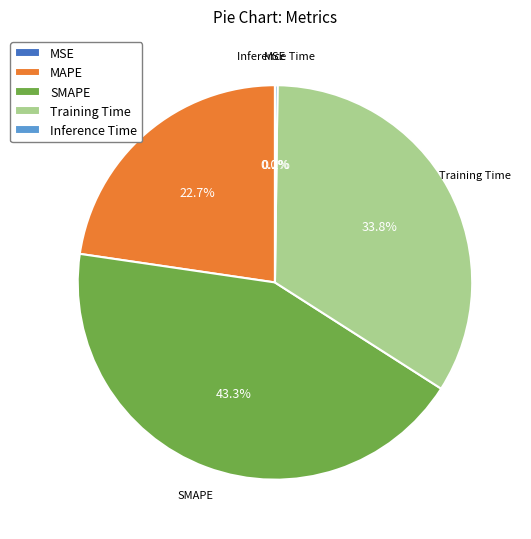

What is the largest slice in the pie chart?

SMAPE